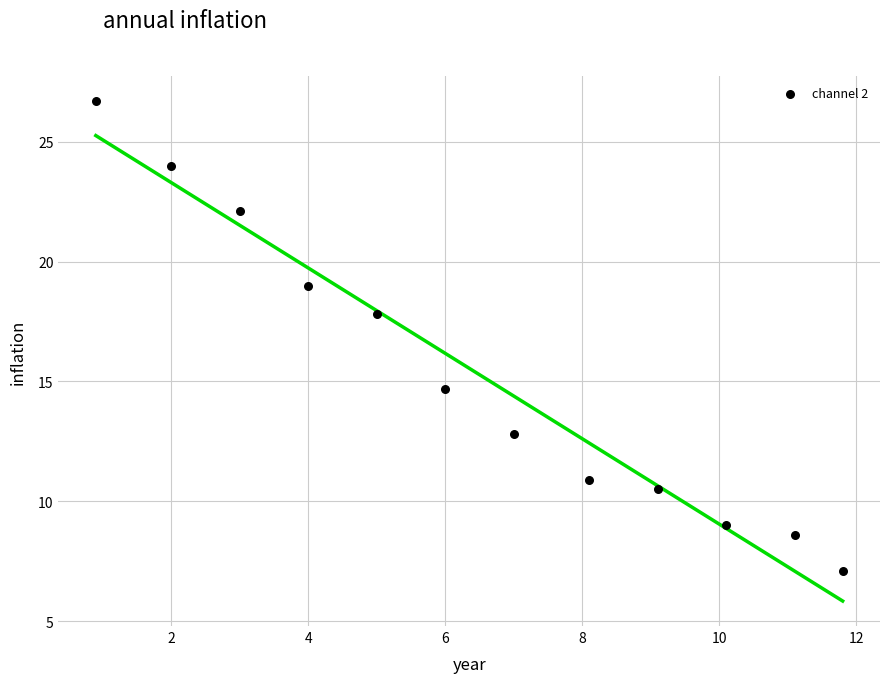

What is the average X value?

6.5